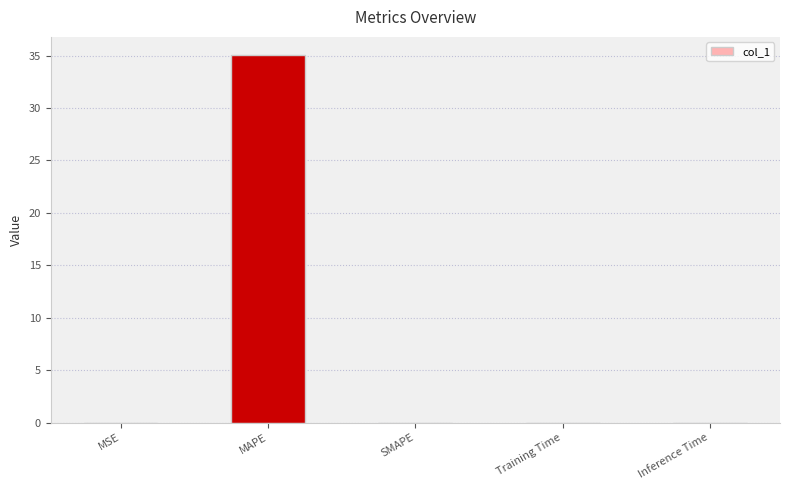

Between SMAPE and MAPE, which is larger?

MAPE